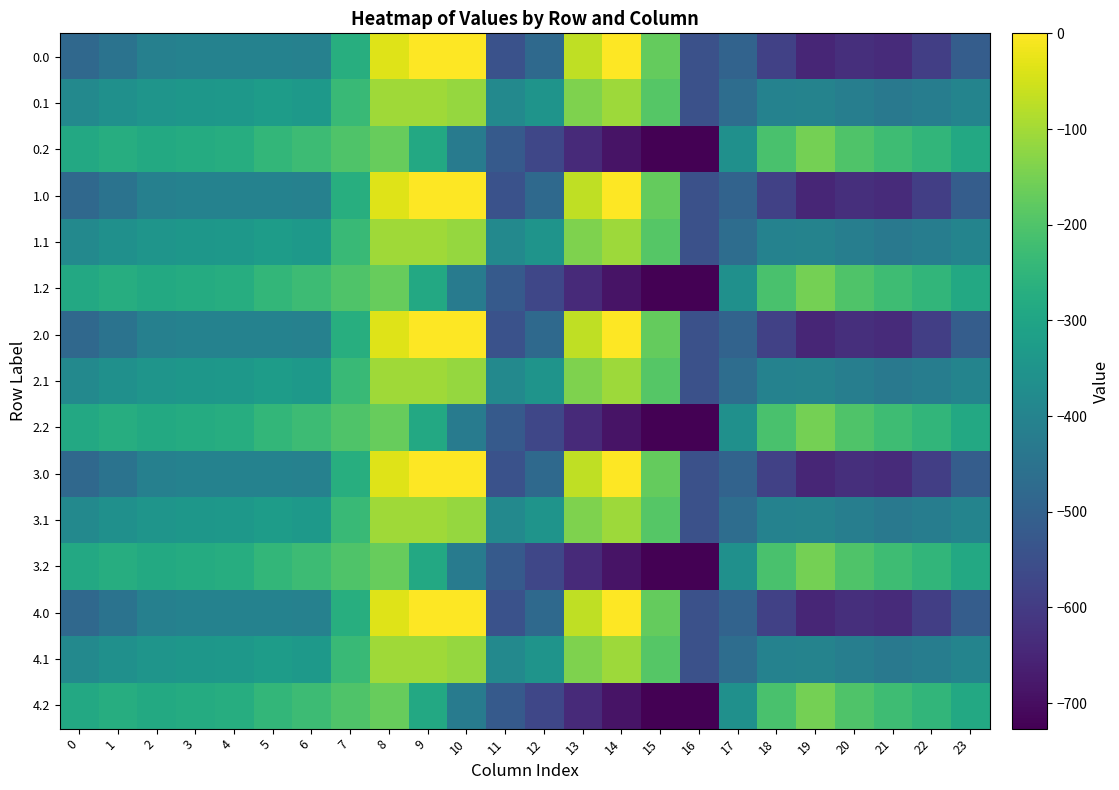

What is the difference between the highest and lowest values at 0?

194.9